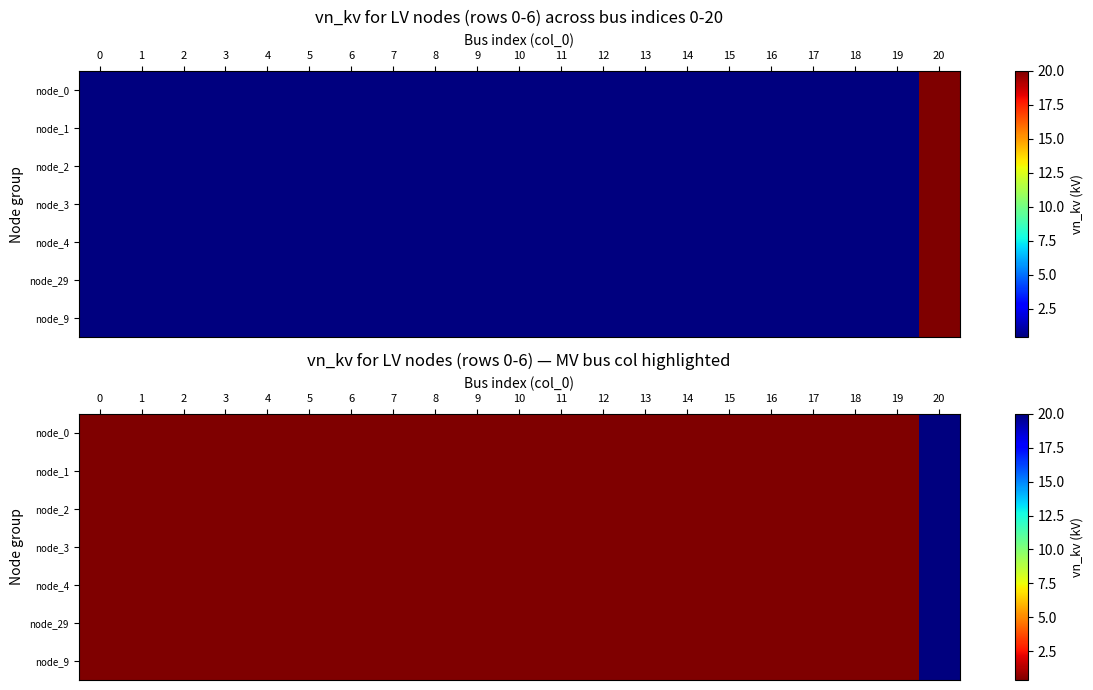

What is the total value across all series at 11?

2.8